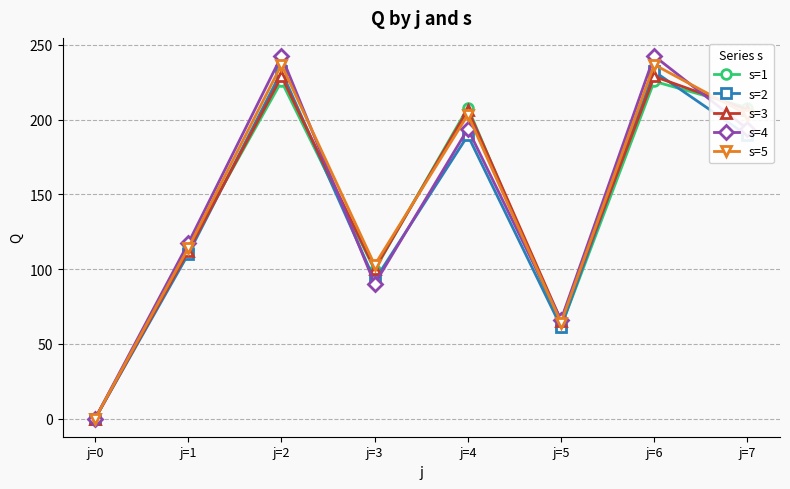

Which label corresponds to the smallest value in the chart?

j=0